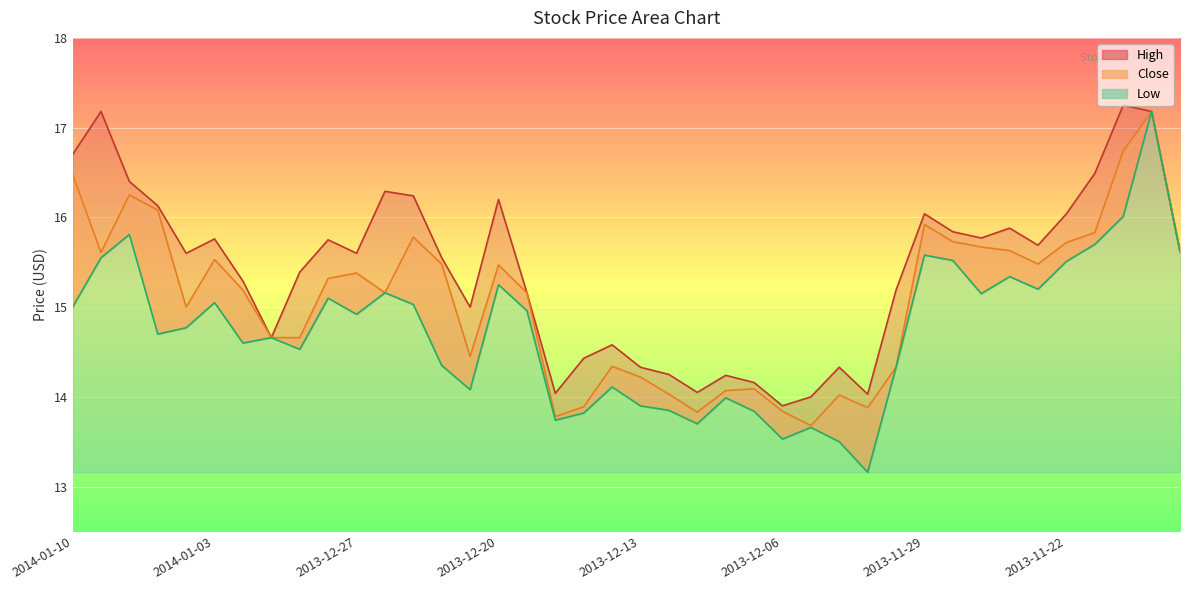

In Low, how many points are lower than both neighbors (excluding endpoints)?

11